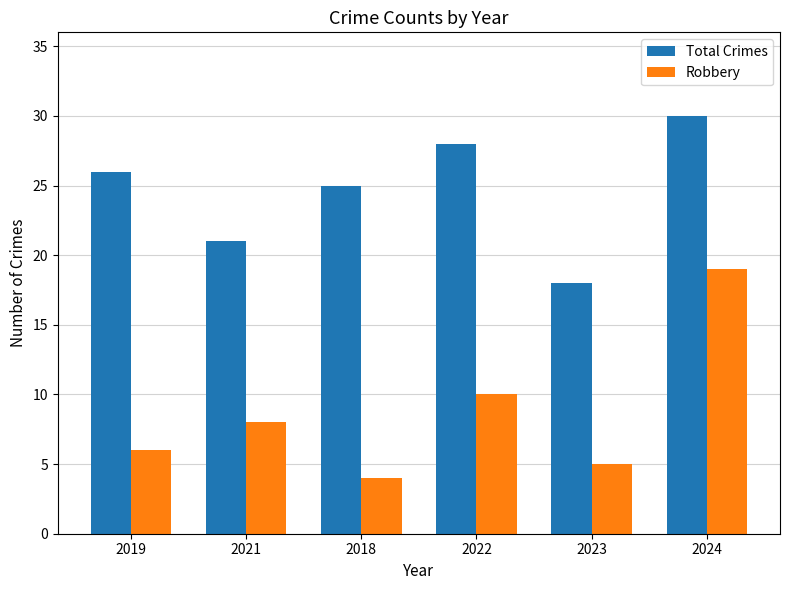

How many values in the Robbery series are below 8?

3